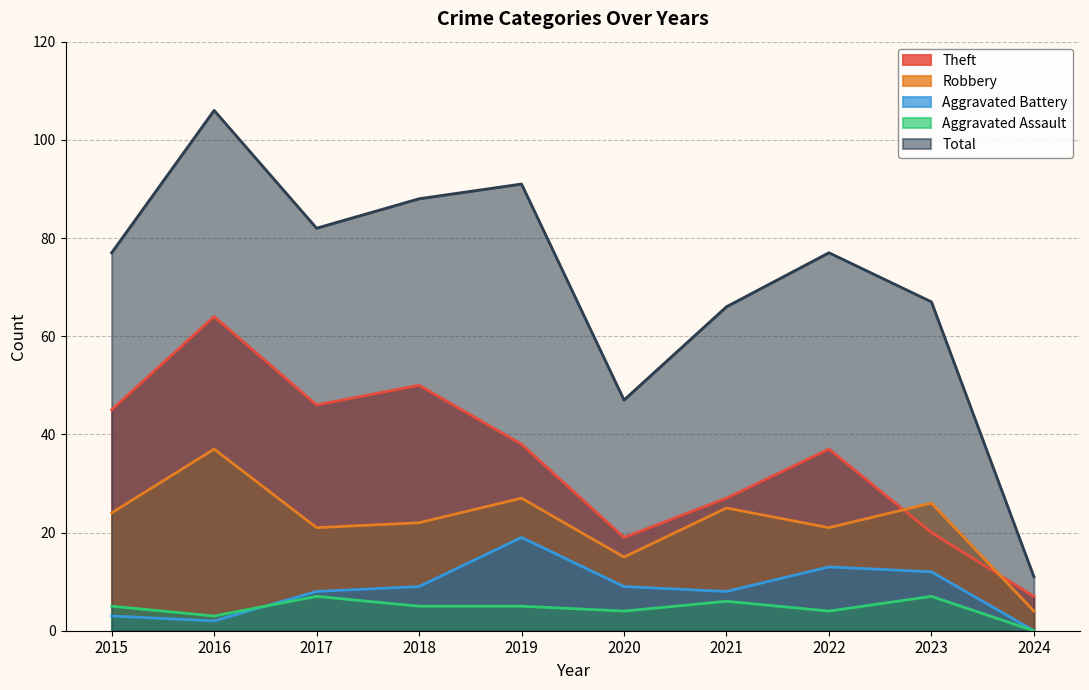

At how many categories does at least one series exceed 13?

9